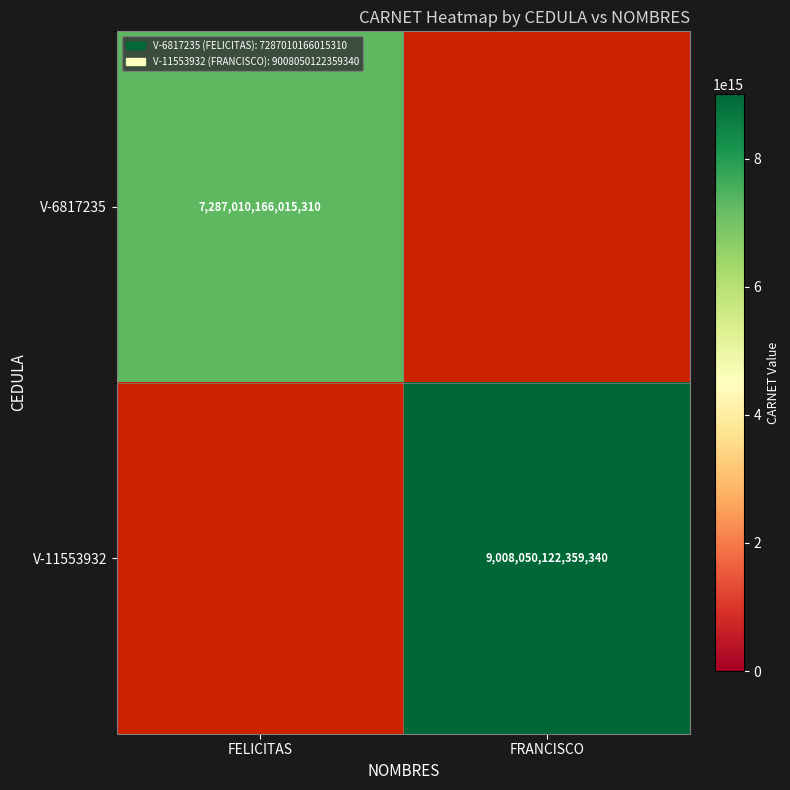

True or false: V-6817235 has a value of 12778343693632952 at FELICITAS.

False